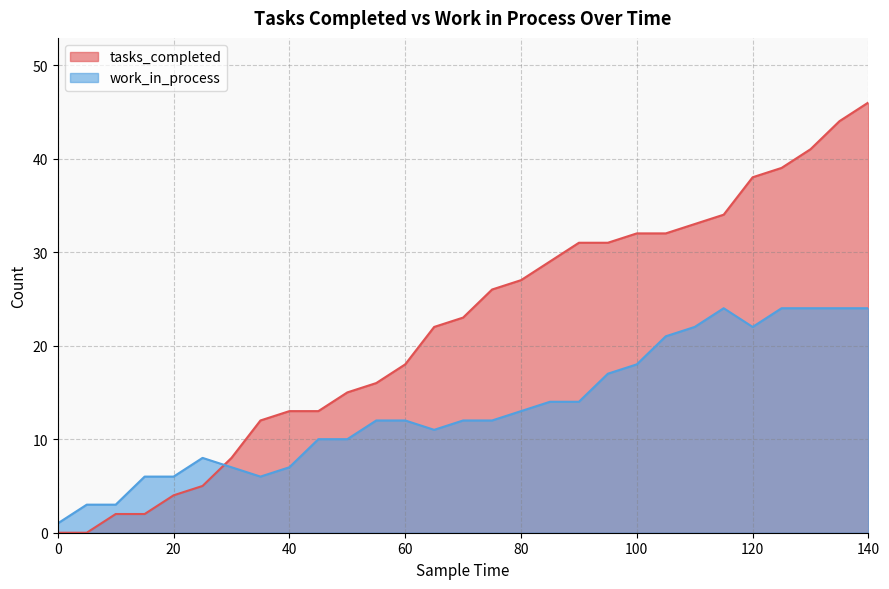

The value of tasks_completed at 140 is 73. True or false?

False